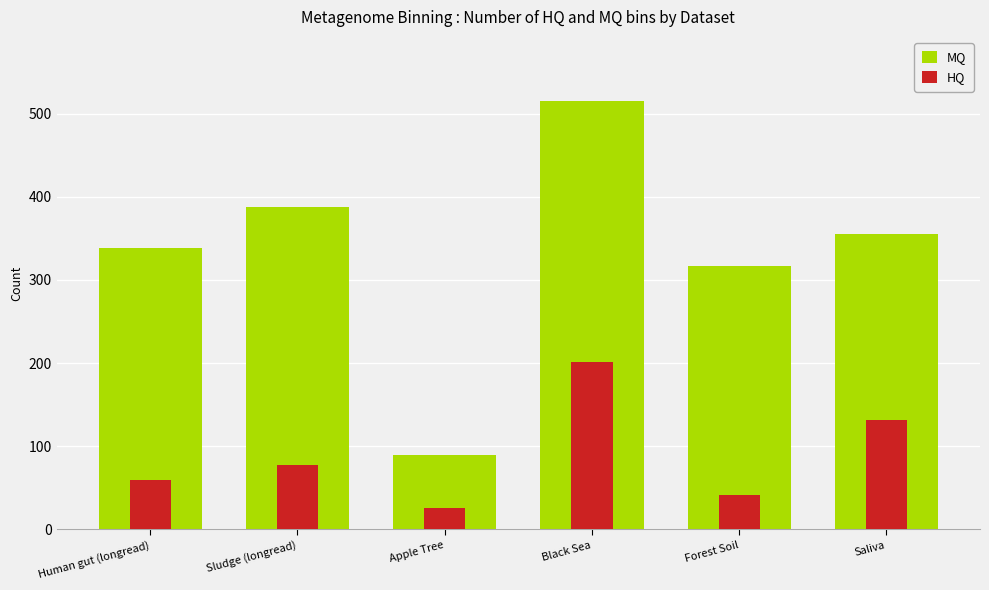

Where is HQ nearest to the value 113?

Saliva